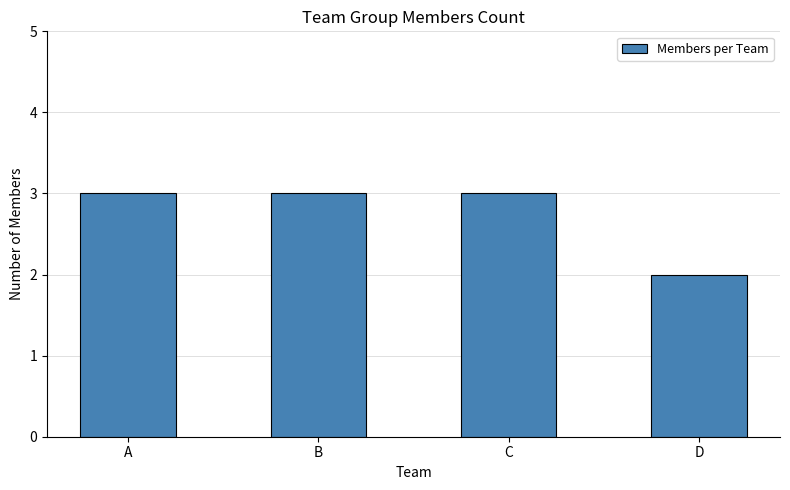

How many values are between 3 and 4?

3